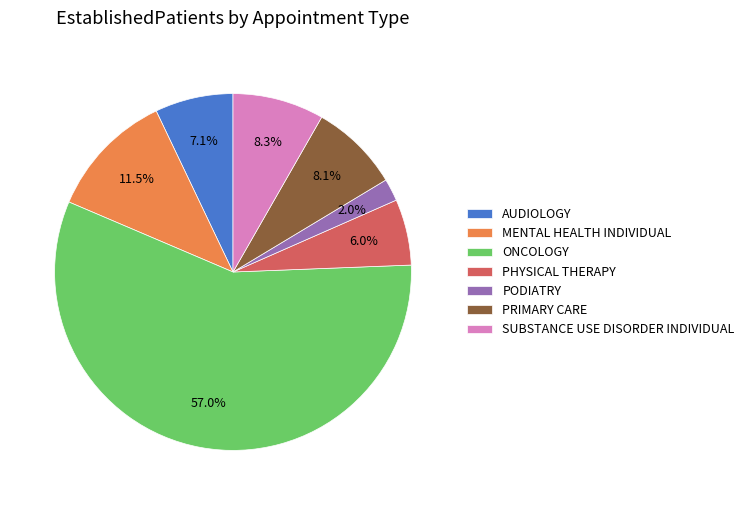

How many slices are in this pie chart?

7